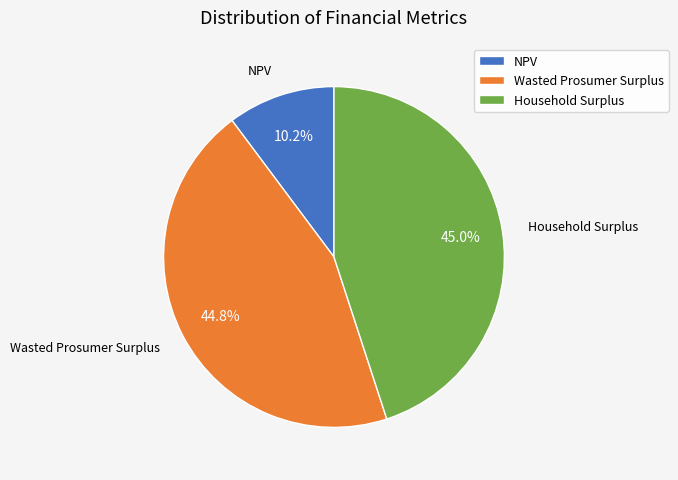

Which has a higher value, Household Surplus or NPV?

Household Surplus